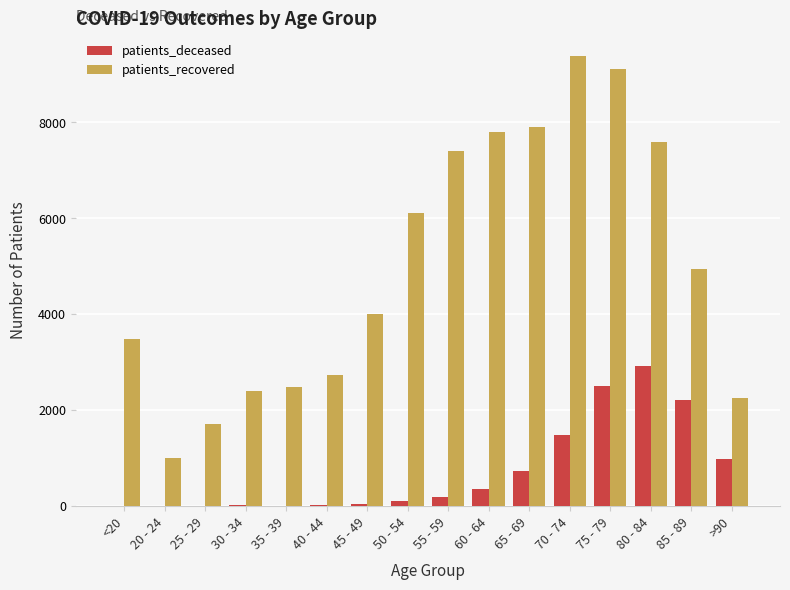

What is the sum of all patients_deceased values?

11633